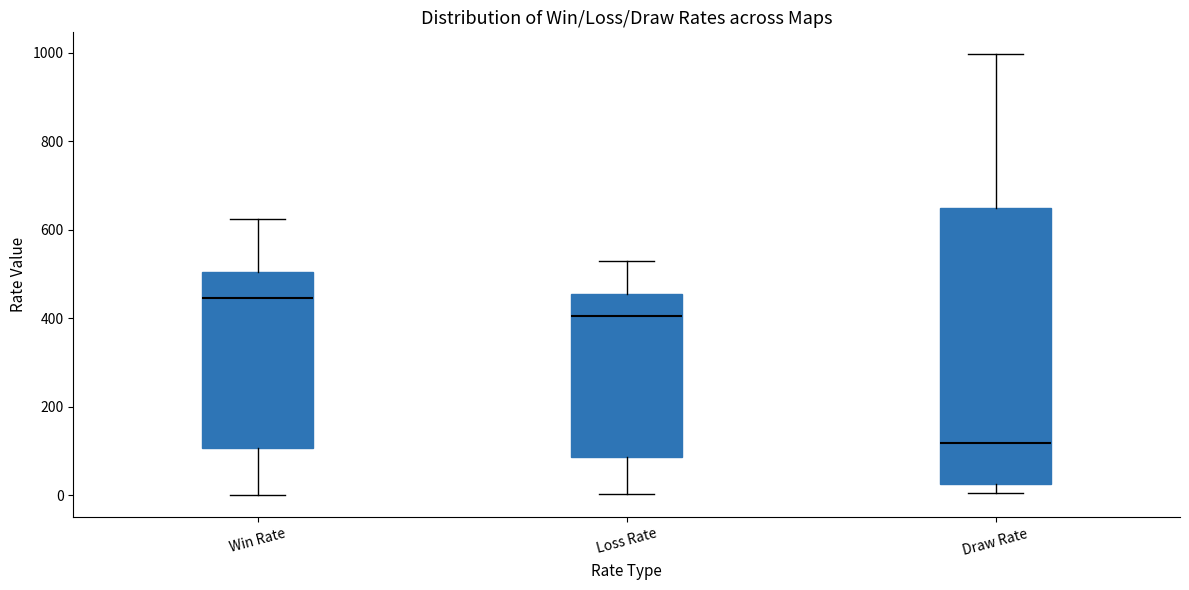

Comparing the boxes themselves (not the whiskers), which one is the tallest?

Draw Rate